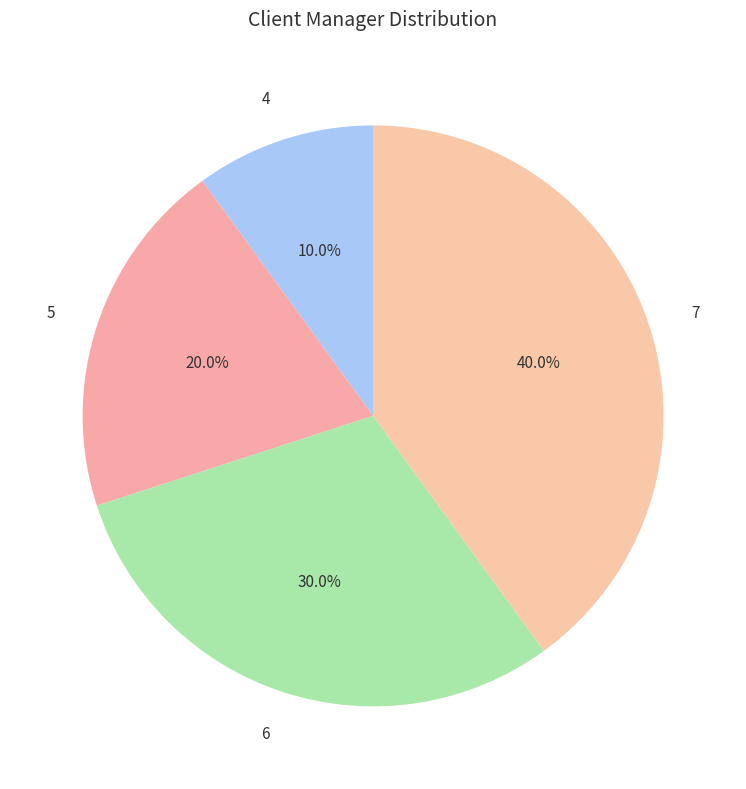

True or false: 5 accounts for 5% of the total.

False